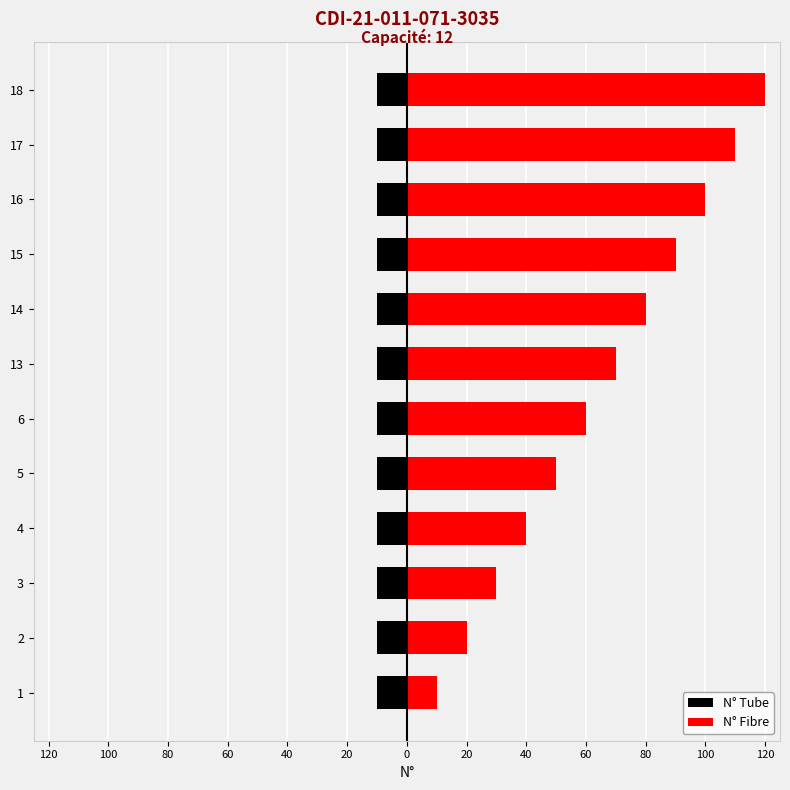

What are all the series names shown in the legend?

N° Tube, N° Fibre